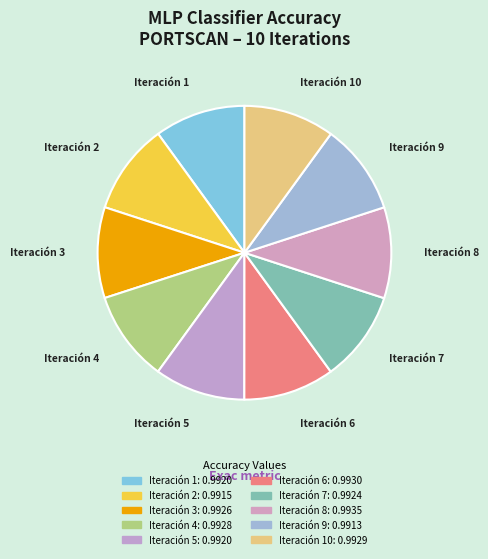

To the nearest percent, what is the average slice percentage?

10%